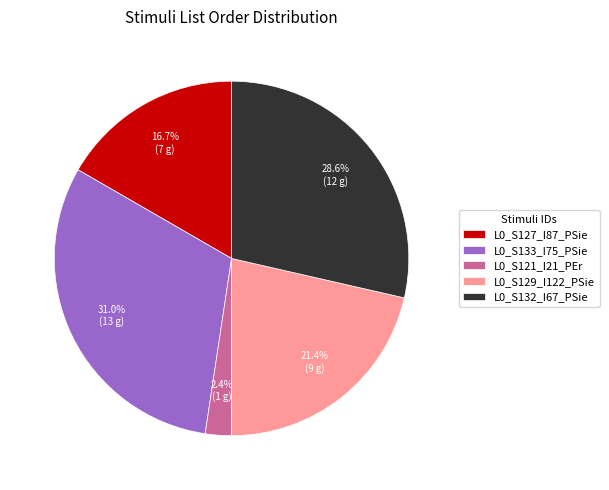

To the nearest percent, what portion does L0_S132_I67_PSie represent?

29%